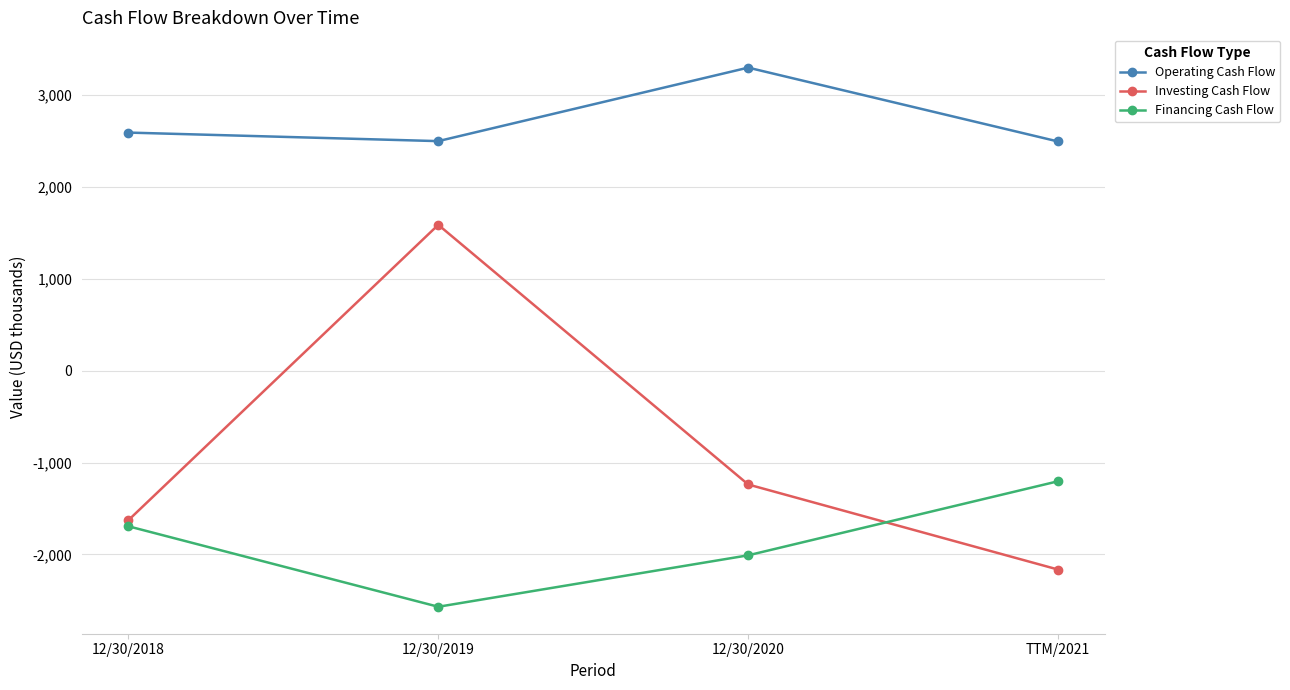

What position from the right is TTM/2021?

1